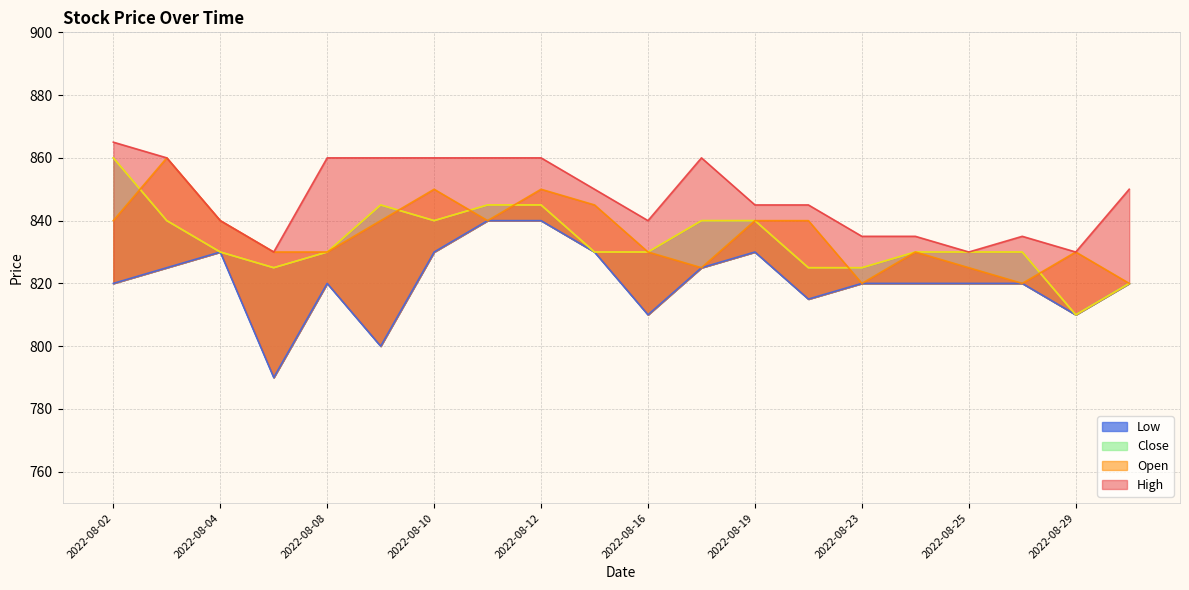

Count the number of categories in the chart.

20